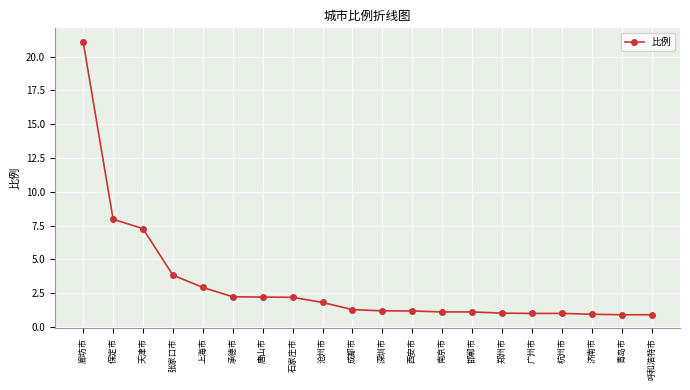

What is the difference between the second highest and minimum values?

7.1